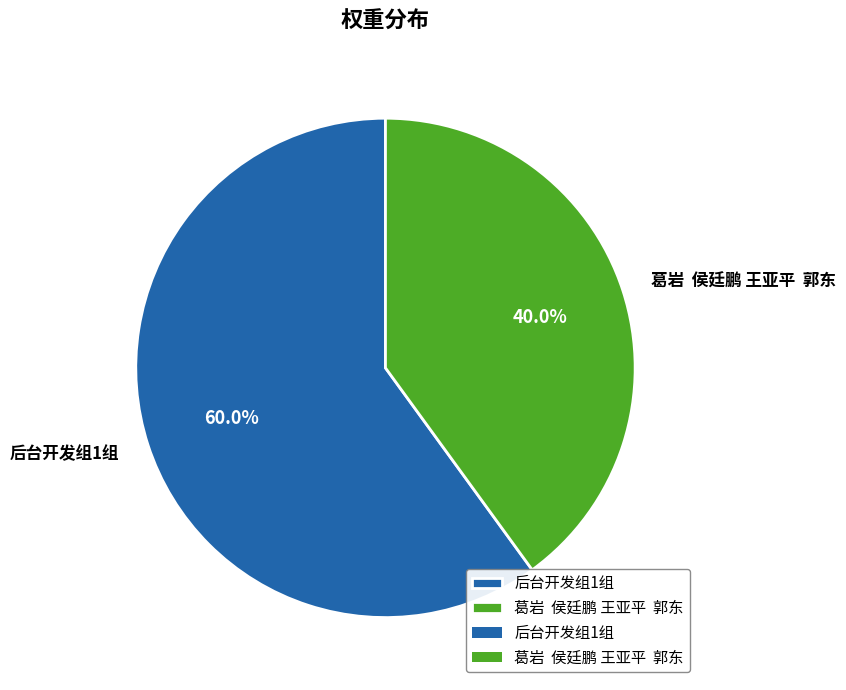

Rank the categories by value from highest to lowest.

后台开发组1组, 葛岩 侯廷鹏 王亚平 郭东